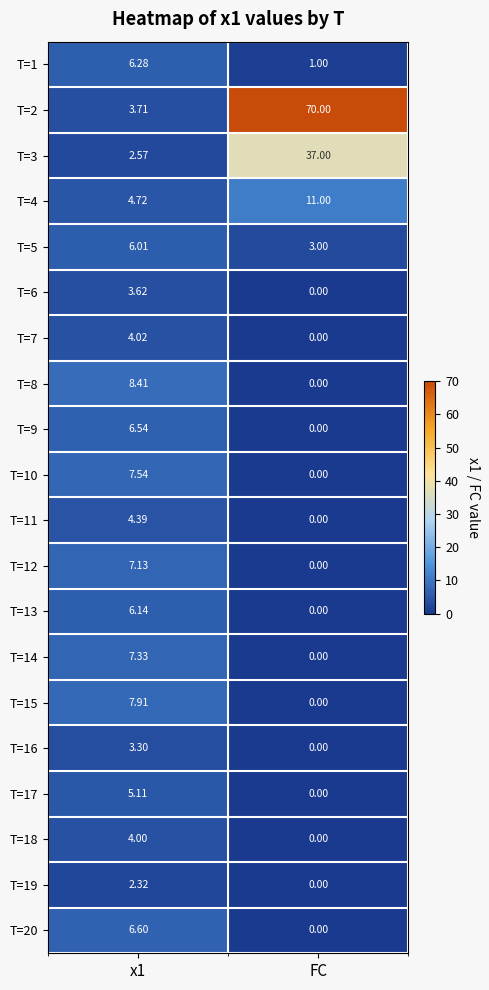

Which label corresponds to the largest value in the chart?

FC